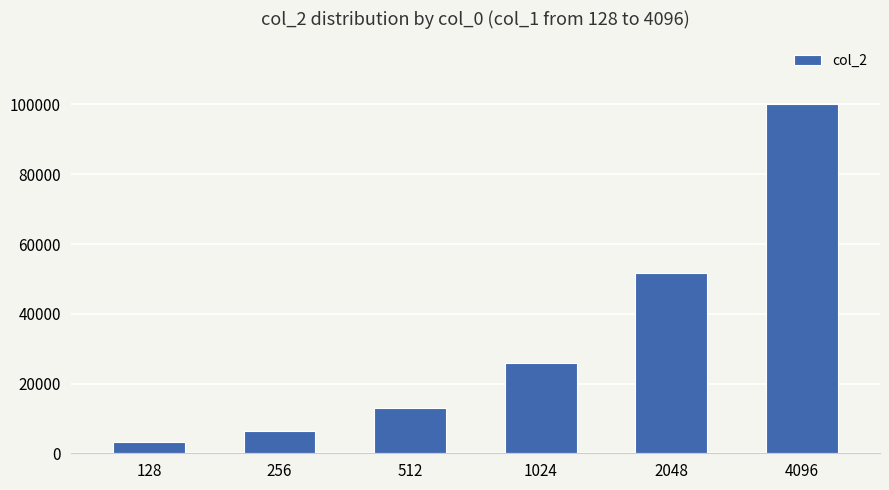

What is the difference between the second highest and second lowest values?

45076